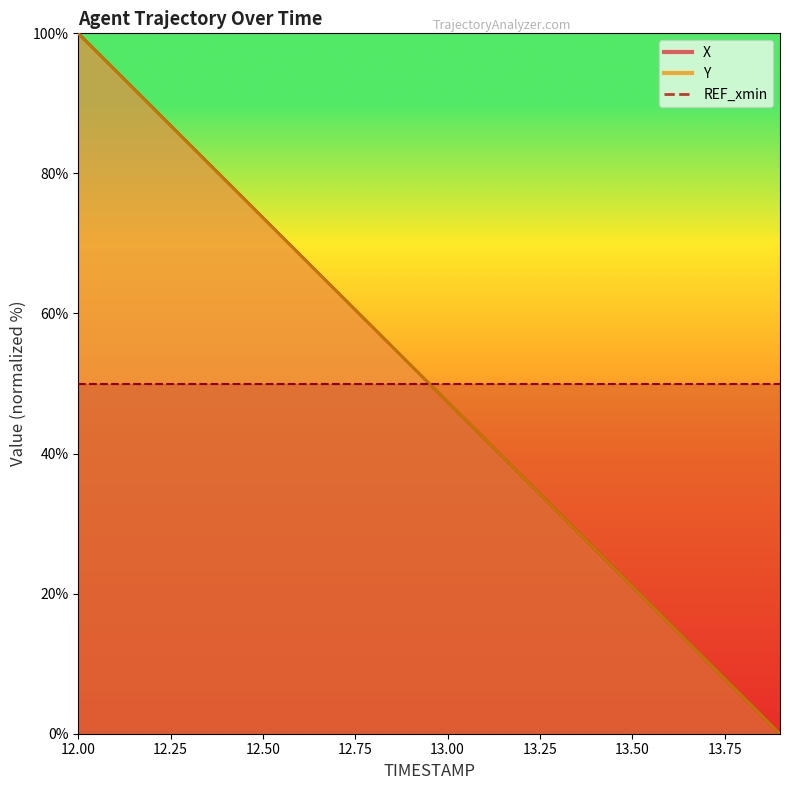

Reading left to right, list all the values displayed in this chart.

X: 12.0=100.0	12.1=94.7	12.2=89.5	12.3=84.2	12.4=78.9	12.5=73.7	12.6=68.4	12.7=63.2	12.8=57.9	12.9=52.6	13.0=47.4	13.1=42.1	13.2=36.8	13.3=31.6	13.4=26.3	13.5=21.1	13.6=15.8	13.7=10.5	13.8=5.3	13.9=0.0
Y: 12.0=100.0	12.1=94.7	12.2=89.5	12.3=84.2	12.4=78.9	12.5=73.7	12.6=68.4	12.7=63.2	12.8=57.9	12.9=52.6	13.0=47.4	13.1=42.1	13.2=36.8	13.3=31.6	13.4=26.3	13.5=21.1	13.6=15.8	13.7=10.5	13.8=5.3	13.9=0.0